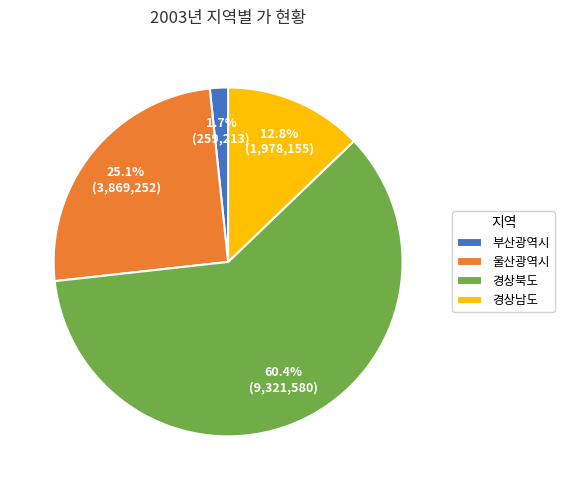

Between 울산광역시 and 경상북도, which is larger?

경상북도